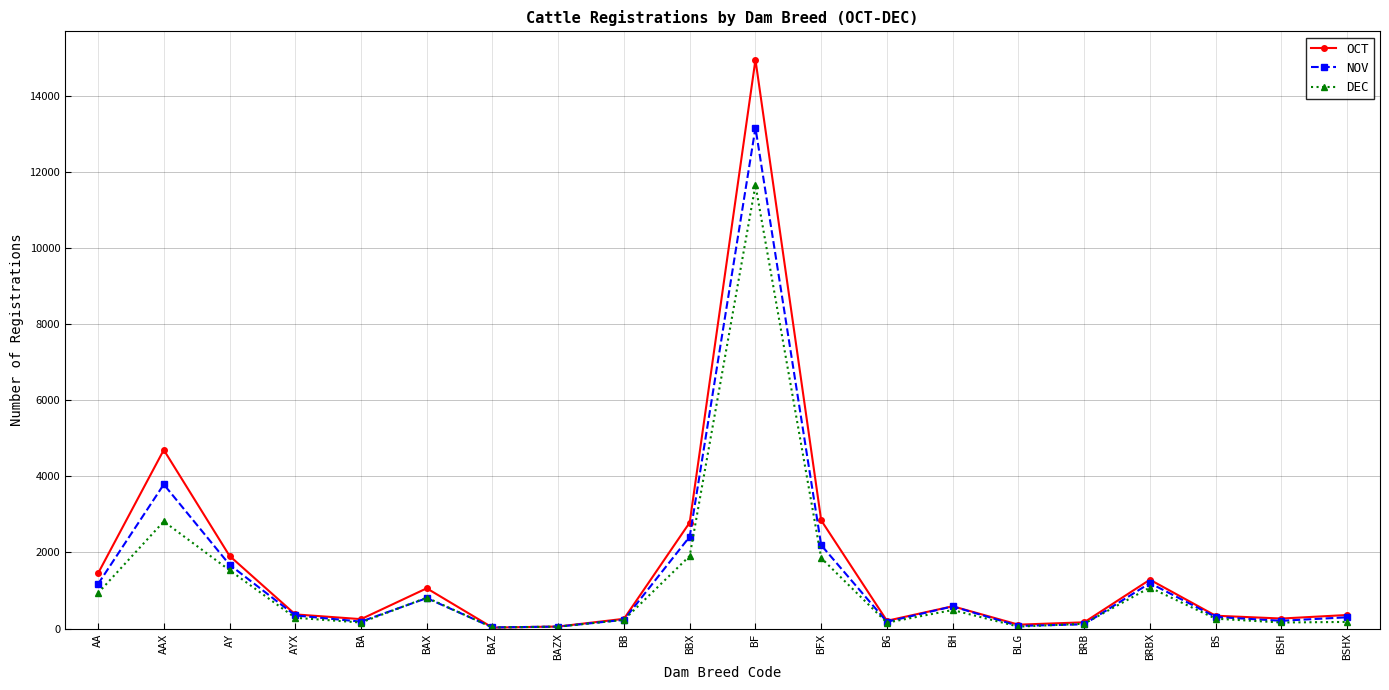

List the series in order of their peak value, highest first.

OCT, NOV, DEC